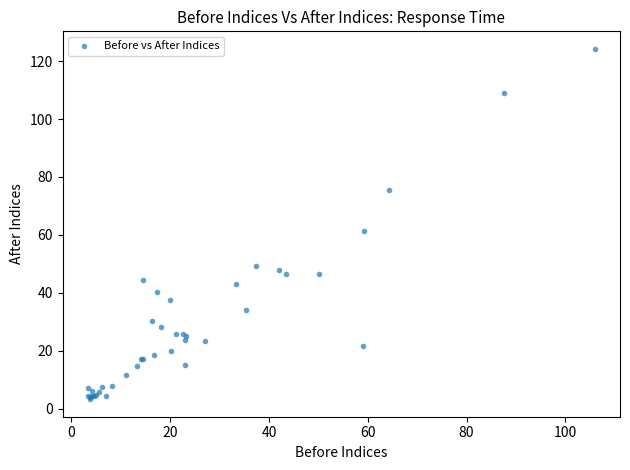

What Y value in the scatter plot is closest to 63?

61.3